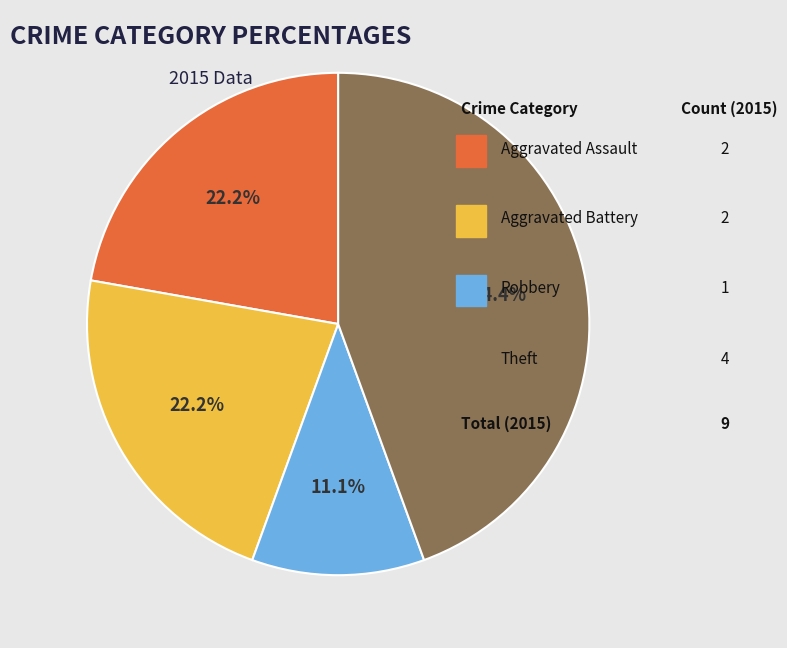

Is there a majority slice in this chart?

No